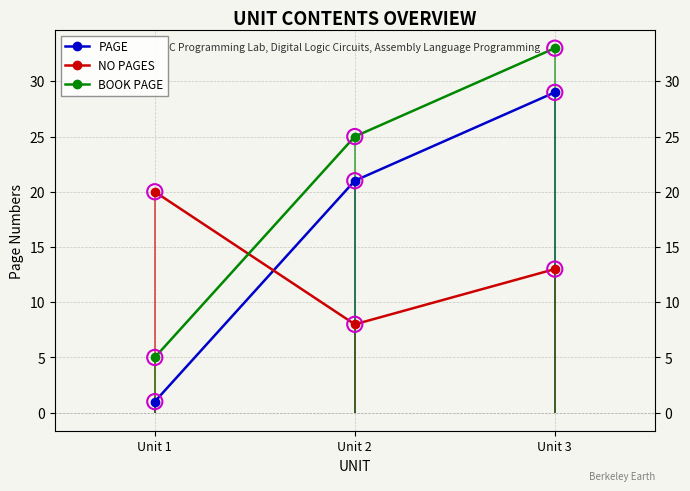

Which series has the largest total across all categories?

BOOK PAGE